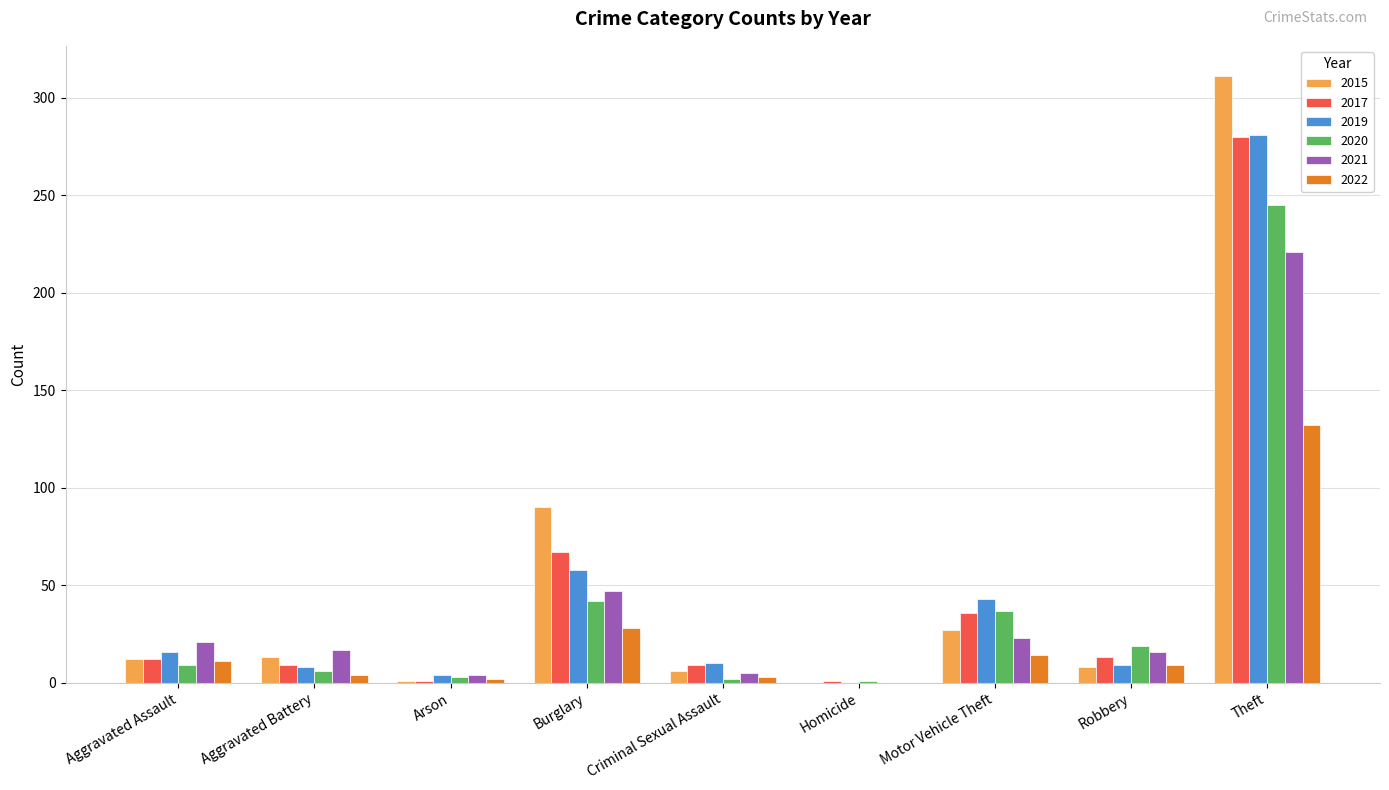

Is it true that 2017 equals 32 at Burglary?

False